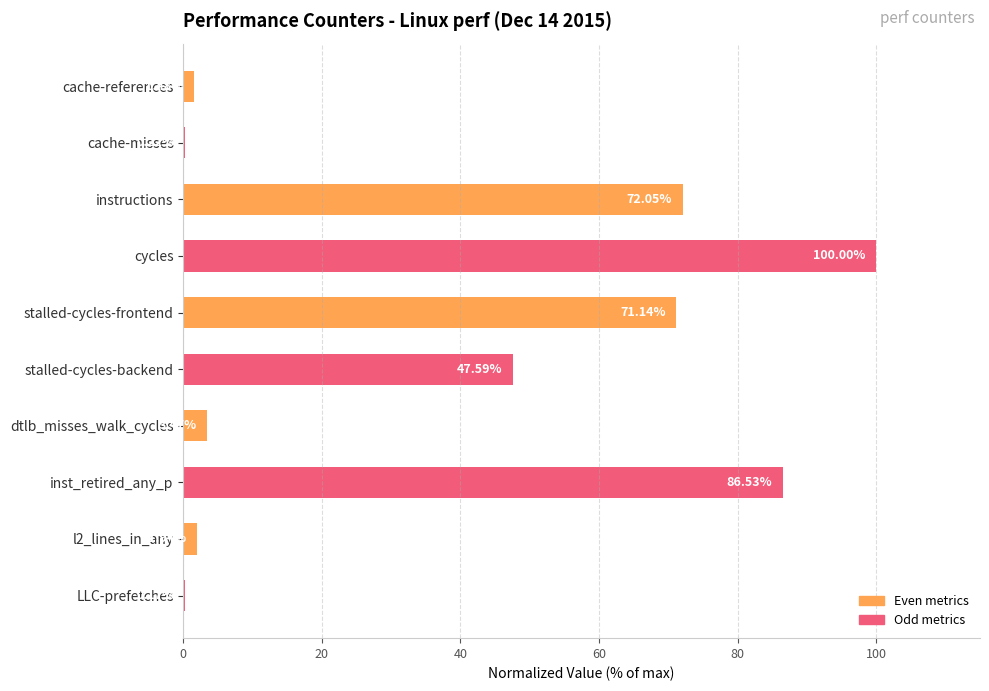

Where is the data nearest to the value 50?

stalled-cycles-backend